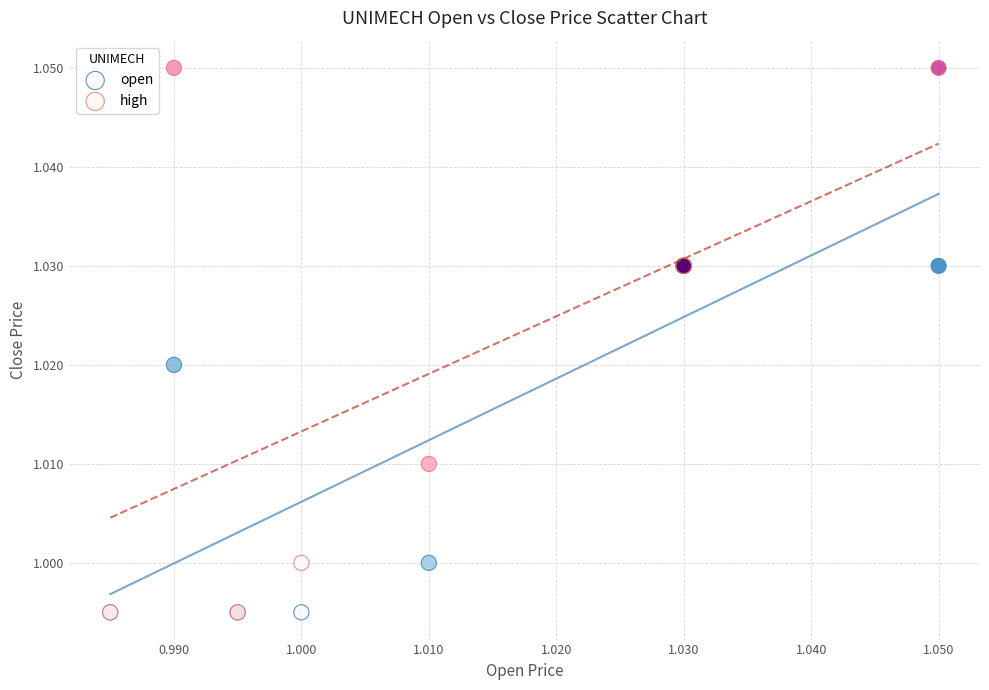

What are all the series names shown in the legend?

open, high